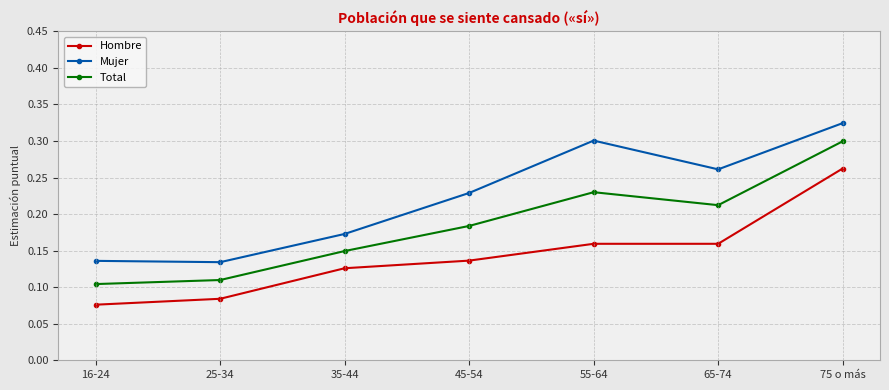

What is the sum of all Hombre values?

1.0